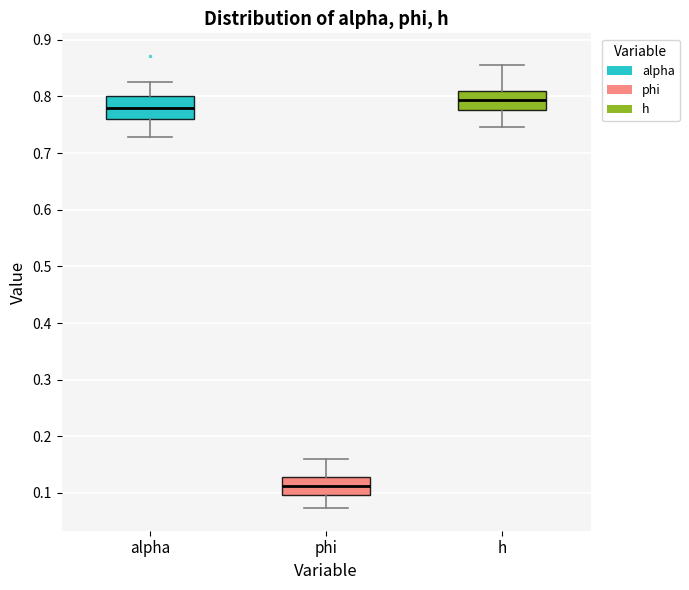

Reading left to right, read every box against the y-axis: the position of its median line, the range the box covers, and the ends of its whiskers. The values are not printed on the chart, so give them approximately, as read against the axis.

alpha: median 0.78, box 0.76 to 0.80, whiskers 0.73 to 0.83
phi: median 0.11, box 0.10 to 0.13, whiskers 0.07 to 0.16
h: median 0.79, box 0.78 to 0.81, whiskers 0.75 to 0.86